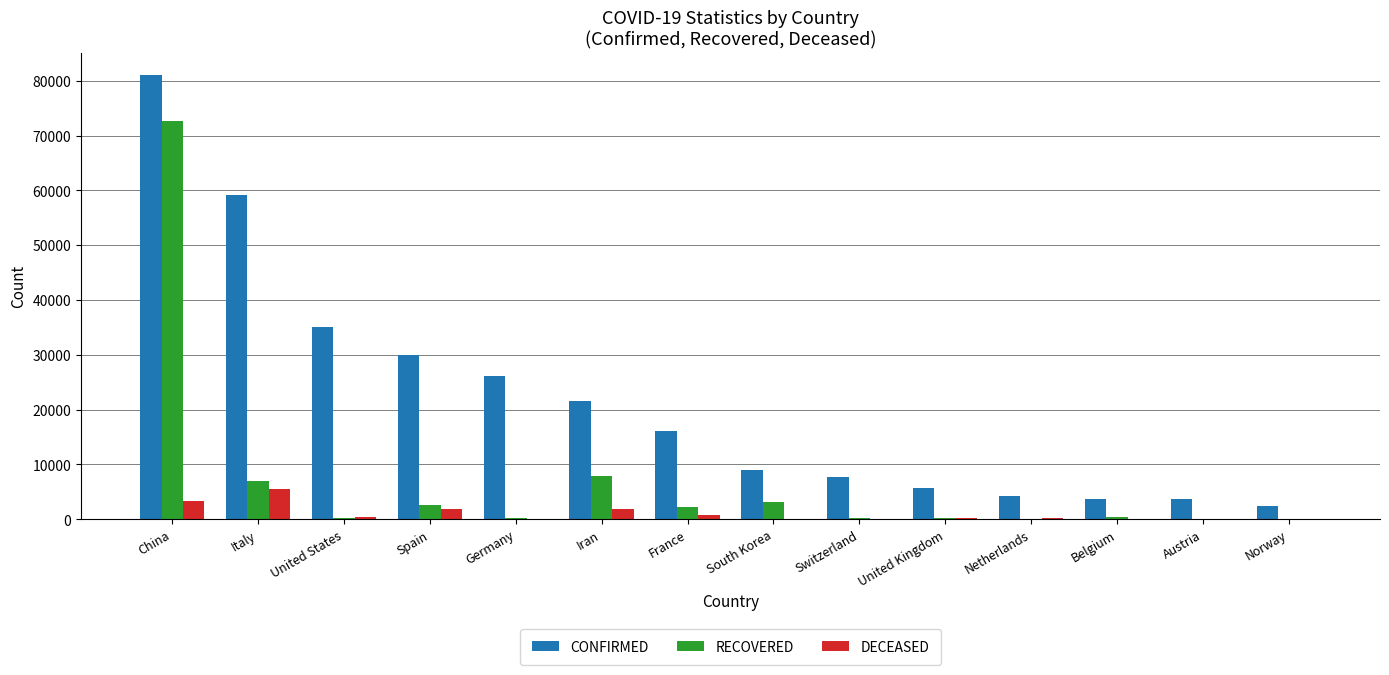

What is the total value across all series at Germany?

26536